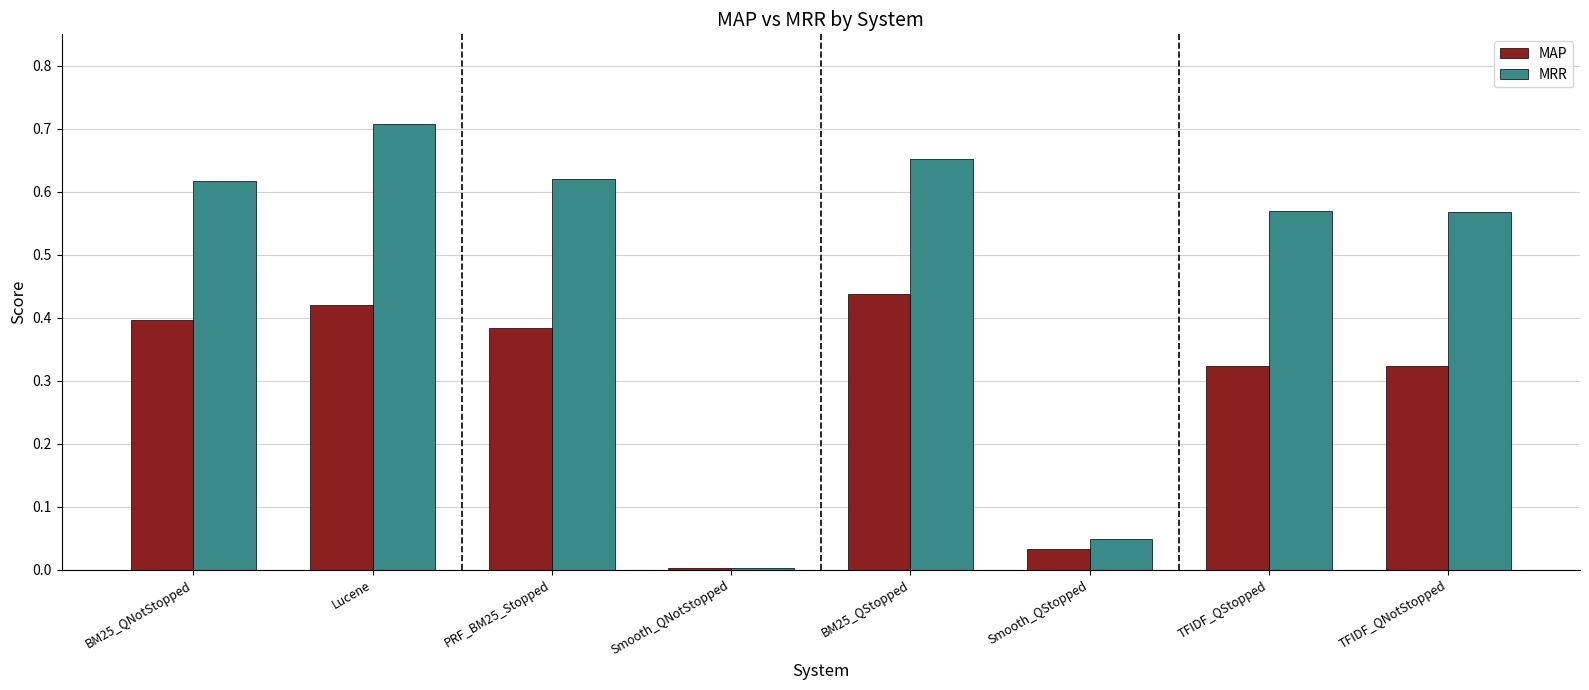

What is the label of the 3rd bar from the left?

PRF_BM25_Stopped